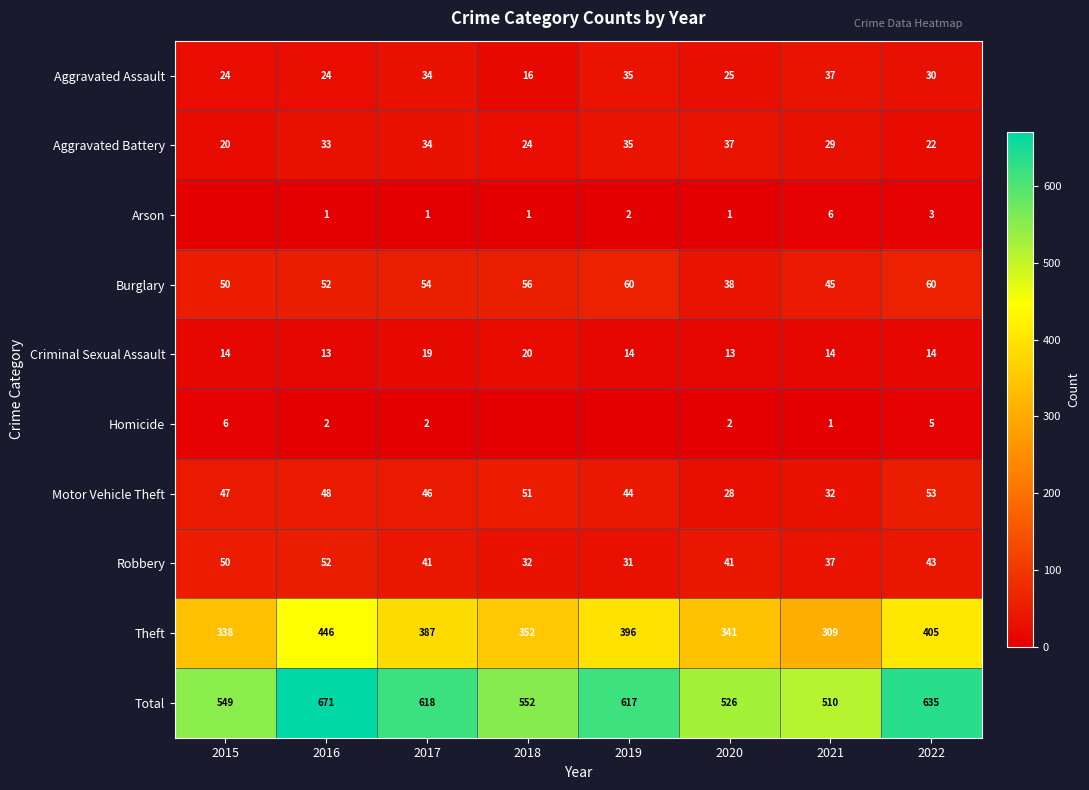

How many distinct data groups are displayed?

10